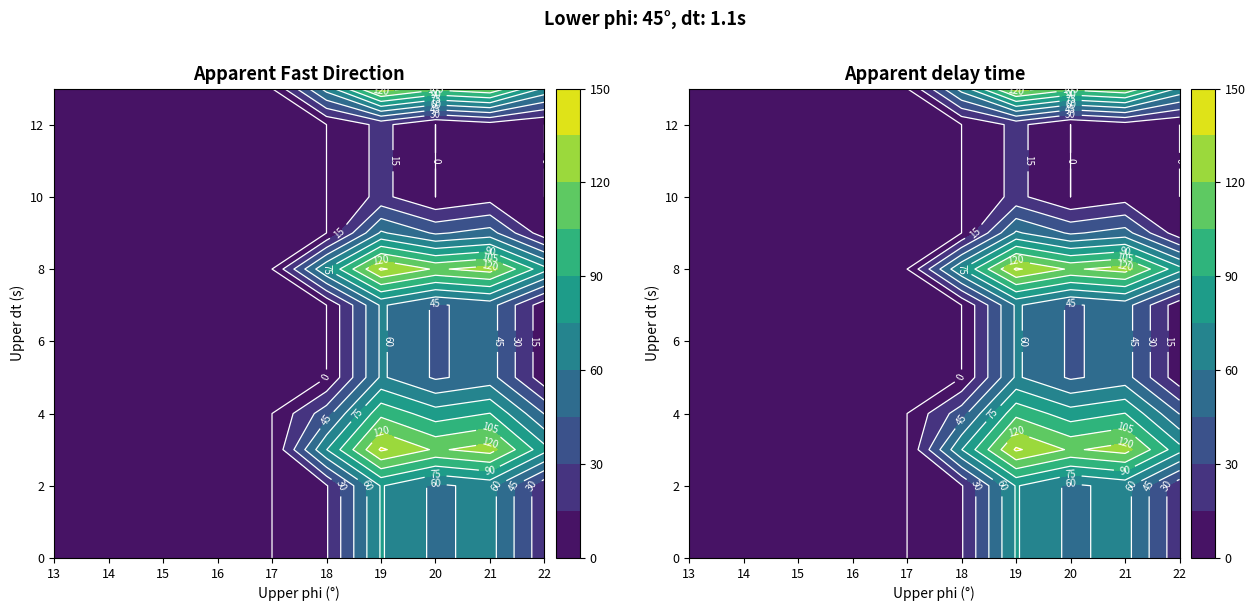

Which has a higher value, 8 or 21?

21